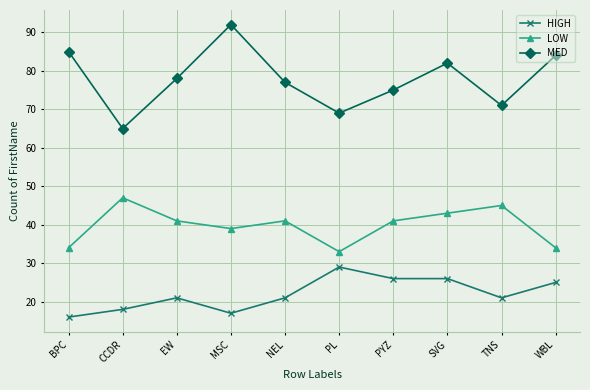

True or false: LOW has a value of 73 at SVG.

False